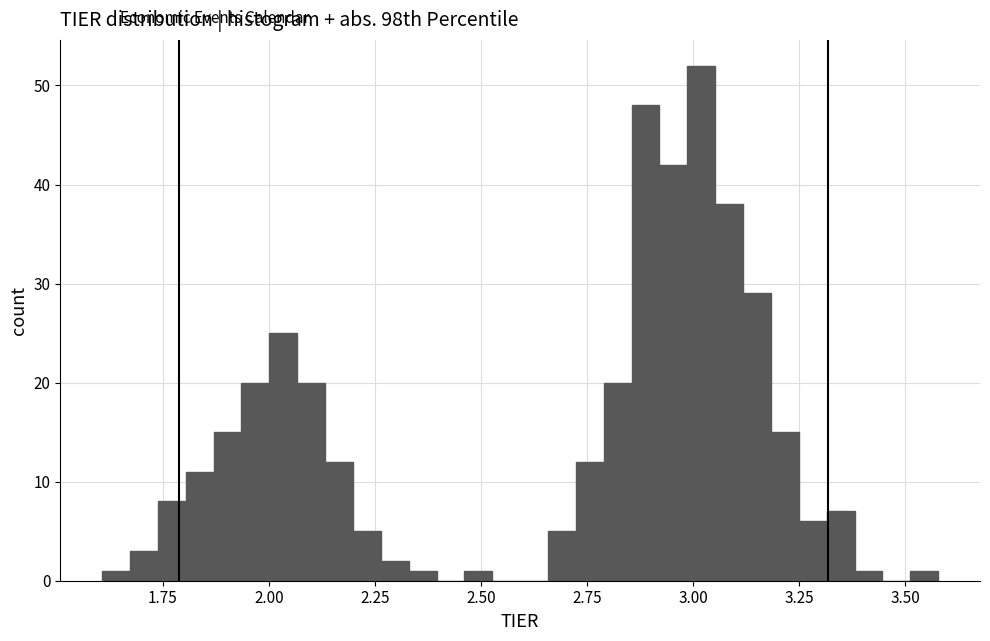

Around what value on the x-axis is the tallest bar? Give the approximate position of its centre, as read against the axis.

3.00